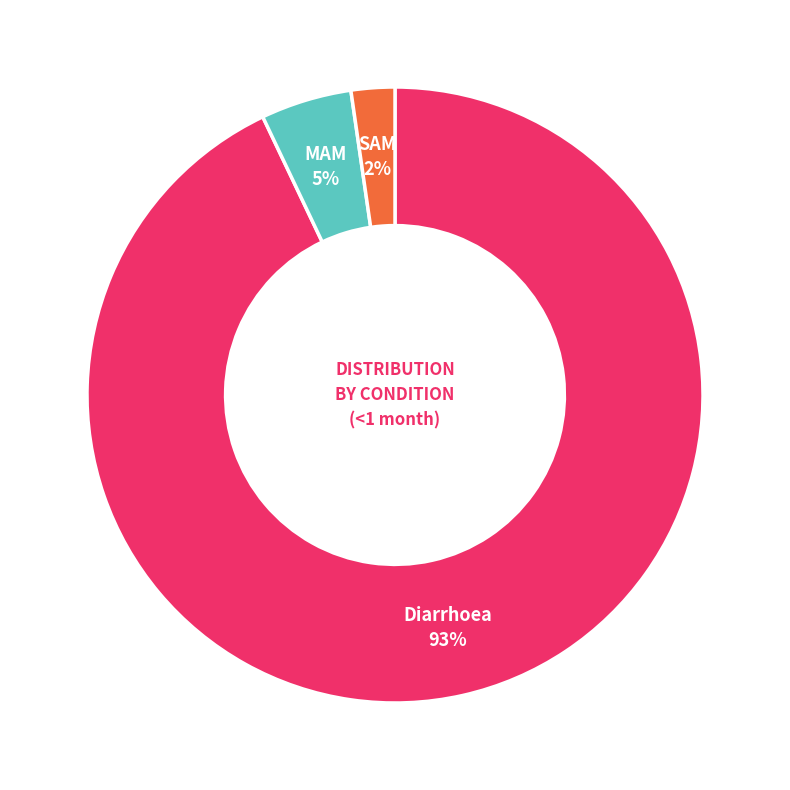

To the nearest percent, what is the difference between the largest and smallest slice percentages?

91%